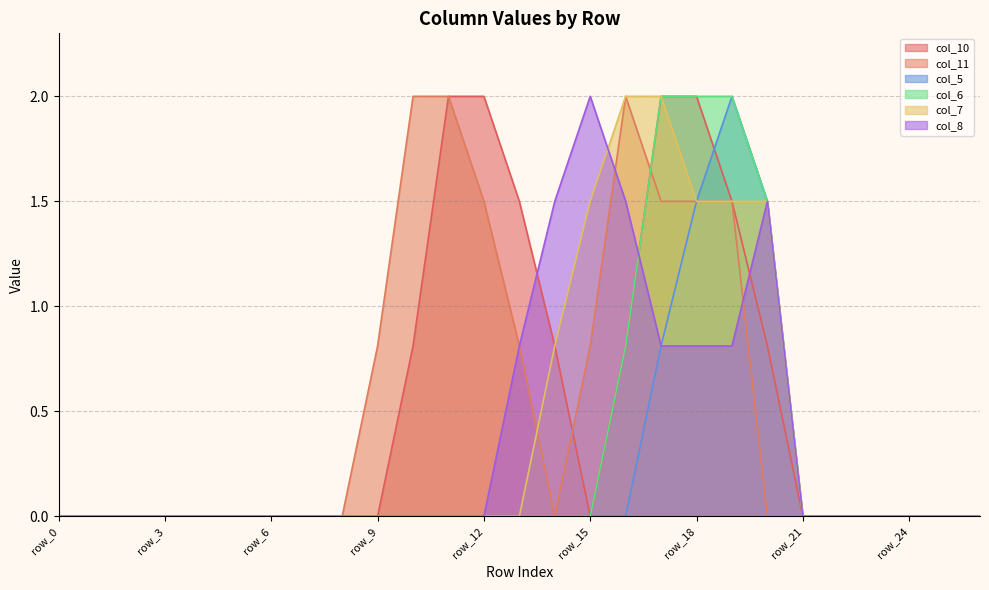

Reading left to right, what are all the values shown in this chart?

col_10: 0.0	0.0	0.0	0.0	0.0	0.0	0.0	0.0	0.0	0.0	0.8	2.0	2.0	1.5	0.8	0.0	0.8	2.0	2.0	1.5	0.8	0.0	0.0	0.0	0.0	0.0	0.0
col_11: 0.0	0.0	0.0	0.0	0.0	0.0	0.0	0.0	0.0	0.8	2.0	2.0	1.5	0.8	0.0	0.8	2.0	1.5	1.5	1.5	0.0	0.0	0.0	0.0	0.0	0.0	0.0
col_5: 0.0	0.0	0.0	0.0	0.0	0.0	0.0	0.0	0.0	0.0	0.0	0.0	0.0	0.0	0.0	0.0	0.0	0.8	1.5	2.0	1.5	0.0	0.0	0.0	0.0	0.0	0.0
col_6: 0.0	0.0	0.0	0.0	0.0	0.0	0.0	0.0	0.0	0.0	0.0	0.0	0.0	0.0	0.0	0.0	0.8	2.0	2.0	2.0	1.5	0.0	0.0	0.0	0.0	0.0	0.0
col_7: 0.0	0.0	0.0	0.0	0.0	0.0	0.0	0.0	0.0	0.0	0.0	0.0	0.0	0.0	0.8	1.5	2.0	2.0	1.5	1.5	1.5	0.0	0.0	0.0	0.0	0.0	0.0
col_8: 0.0	0.0	0.0	0.0	0.0	0.0	0.0	0.0	0.0	0.0	0.0	0.0	0.0	0.8	1.5	2.0	1.5	0.8	0.8	0.8	1.5	0.0	0.0	0.0	0.0	0.0	0.0